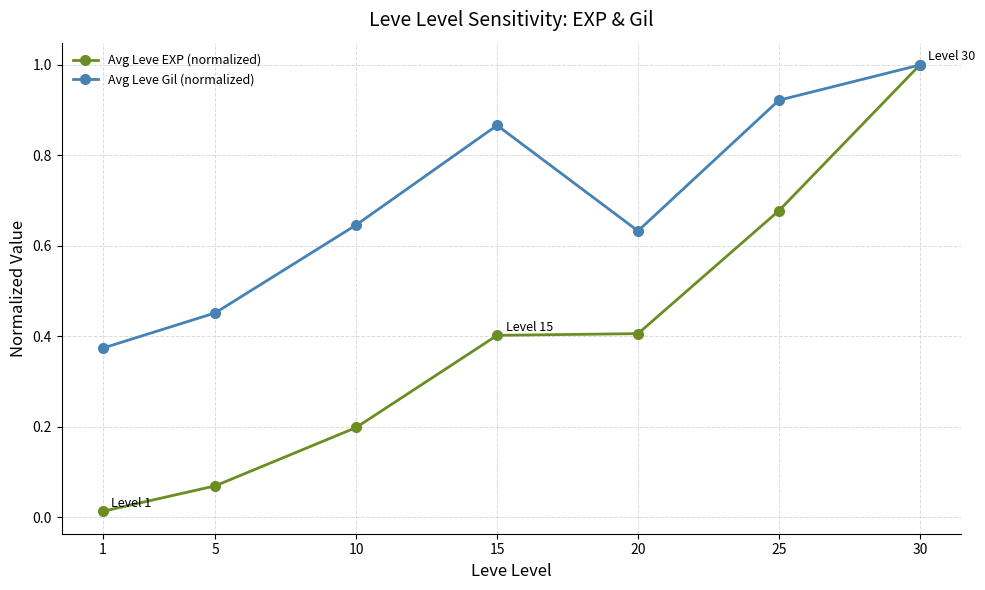

Where is Avg Leve EXP (normalized) nearest to the value 0?

1